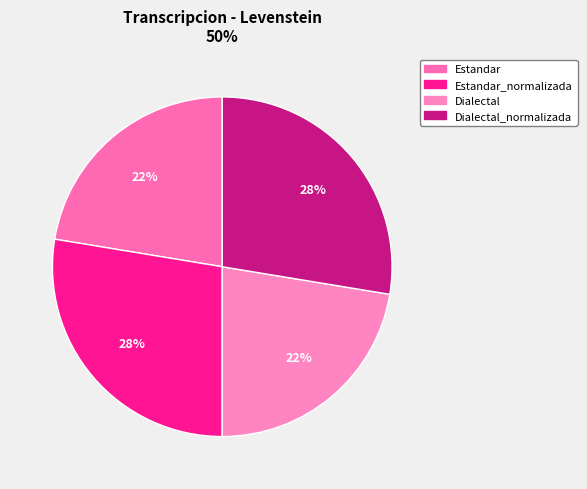

Rank the categories by value from lowest to highest.

Estandar, Dialectal, Estandar_normalizada, Dialectal_normalizada